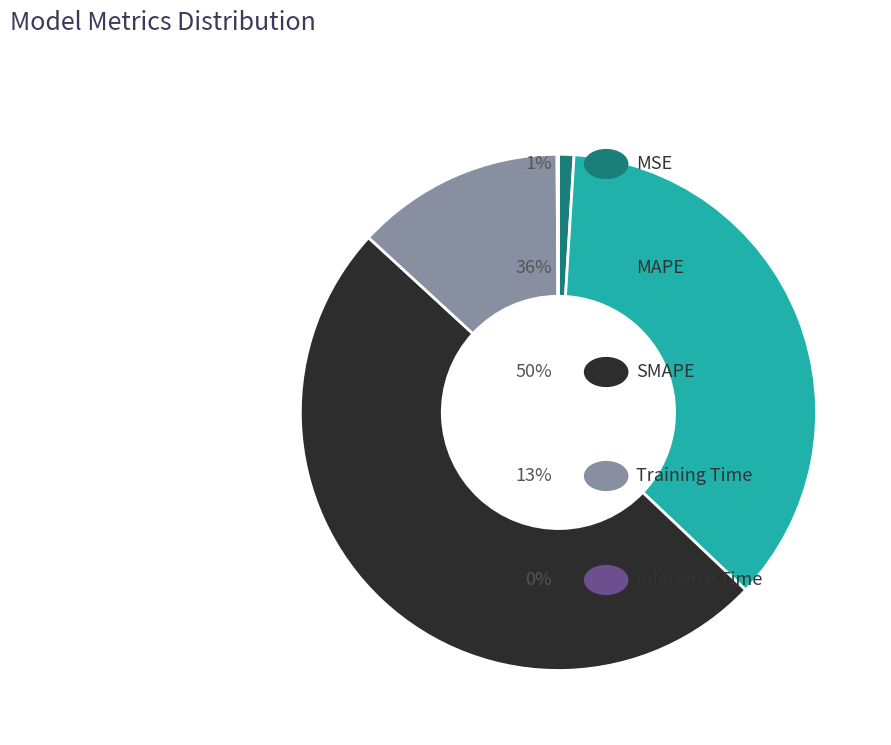

Rank the categories by value from lowest to highest.

Inference Time, MSE, Training Time, MAPE, SMAPE